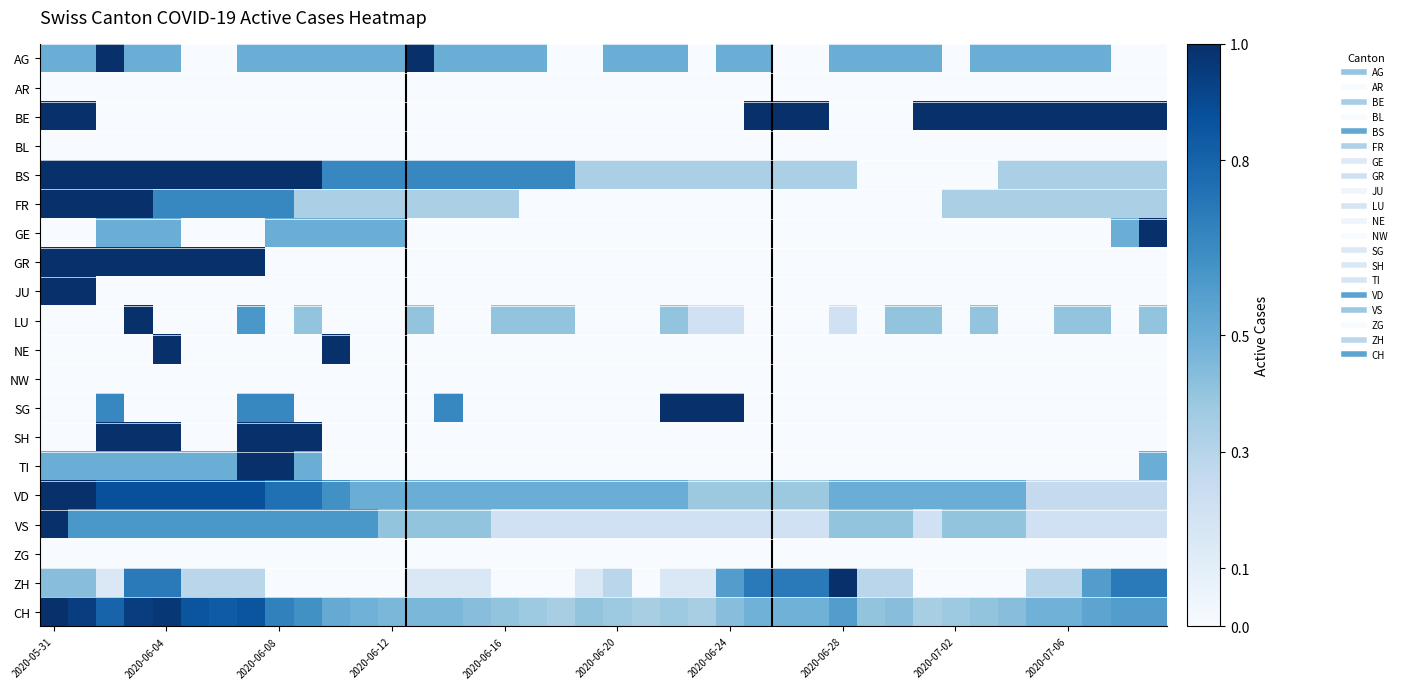

At how many categories does at least one series exceed 0?

40